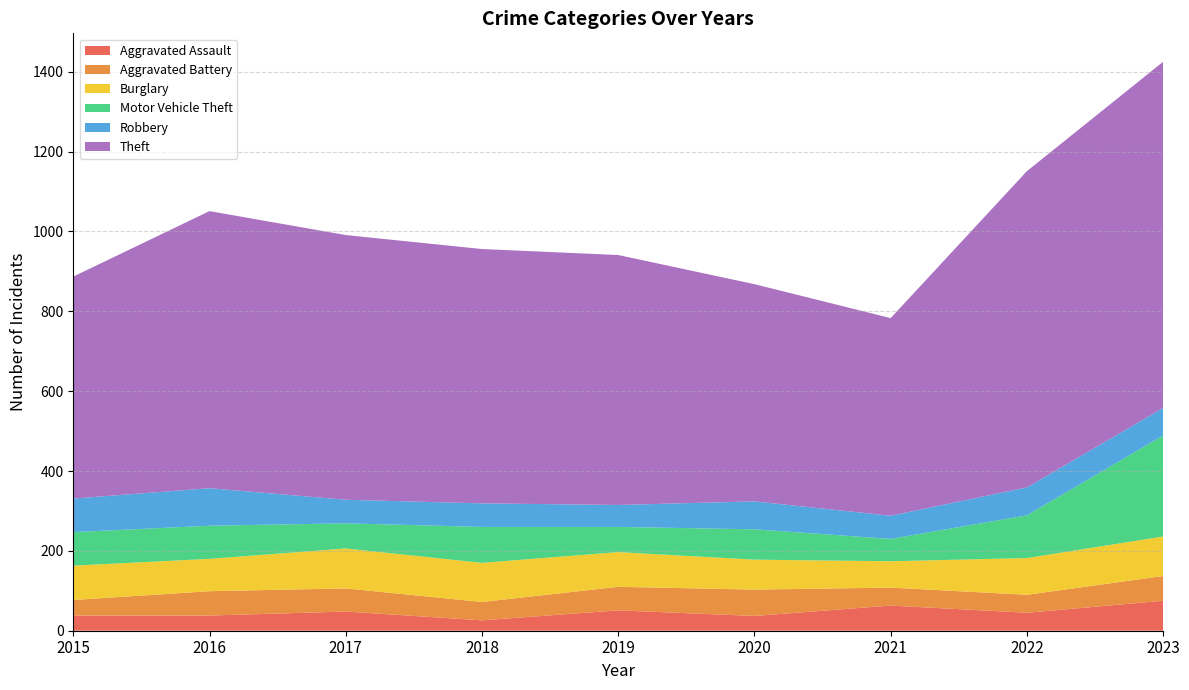

Reading left to right, list all the values displayed in this chart.

Aggravated Assault: 38	38	48	26	51	37	63	45	75
Aggravated Battery: 39	61	58	46	59	66	45	45	62
Burglary: 86	81	100	98	87	75	66	92	99
Motor Vehicle Theft: 84	83	63	90	63	76	56	107	253
Robbery: 84	94	59	59	55	70	58	70	69
Theft: 556	694	663	637	626	544	495	792	867